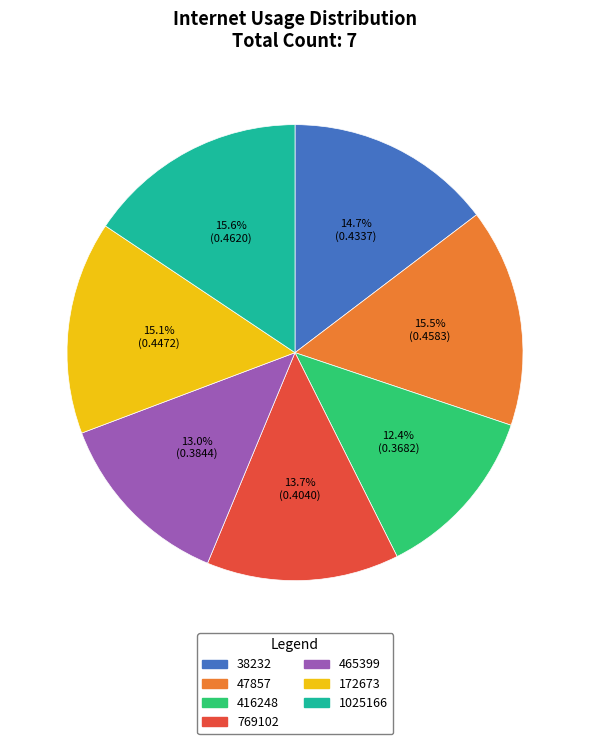

Combined, do 465399 and 47857 account for over 50%?

No